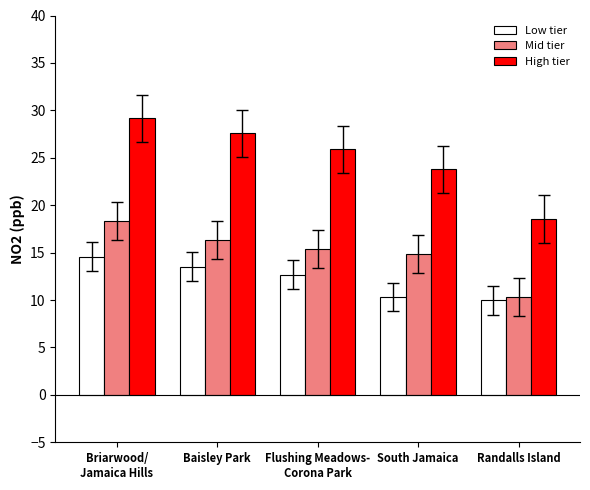

What are all the series names shown in the legend?

Low tier, Mid tier, High tier